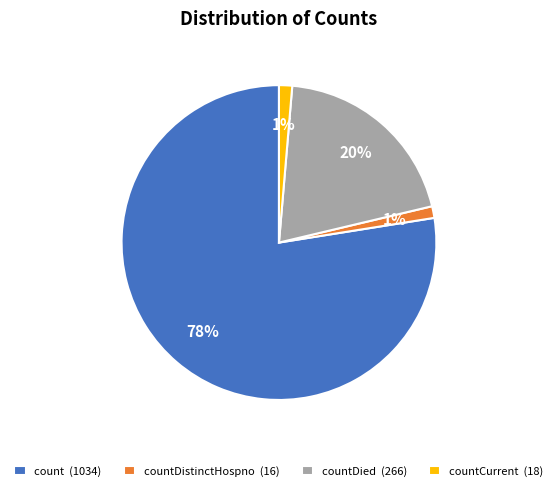

To the nearest percent, what is the average slice percentage?

25%